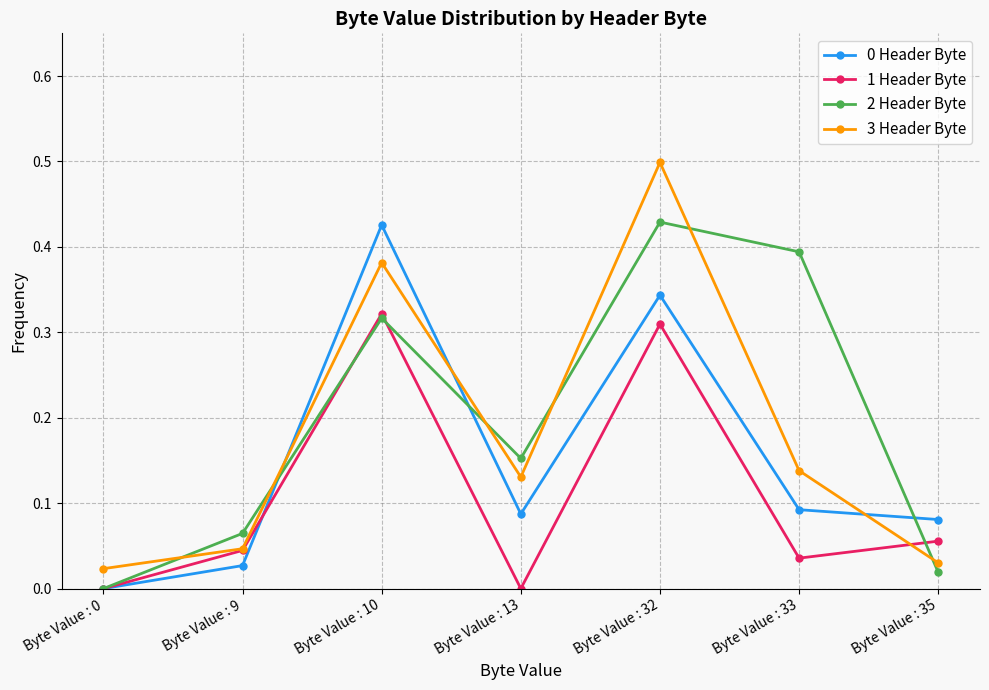

The value of 0 Header Byte at Byte Value : 9 is 0.0. True or false?

True